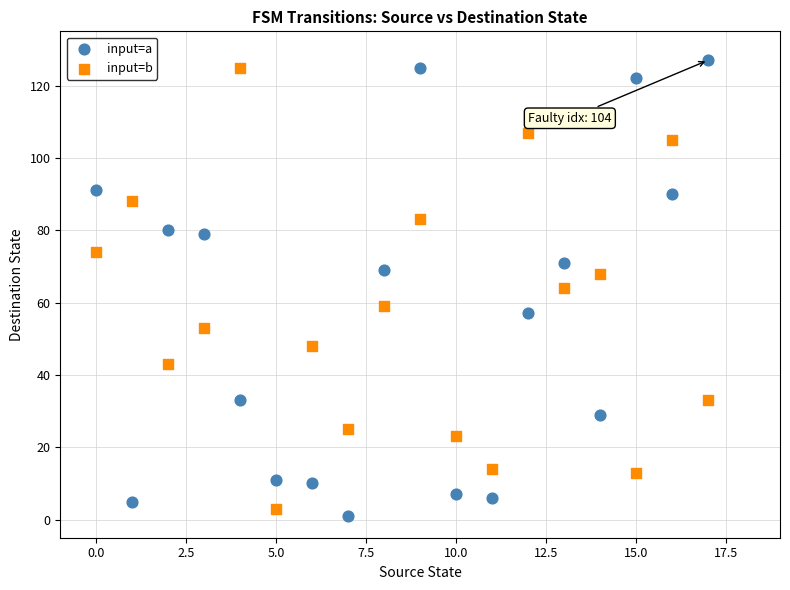

Which series contains the highest Y value?

input=a